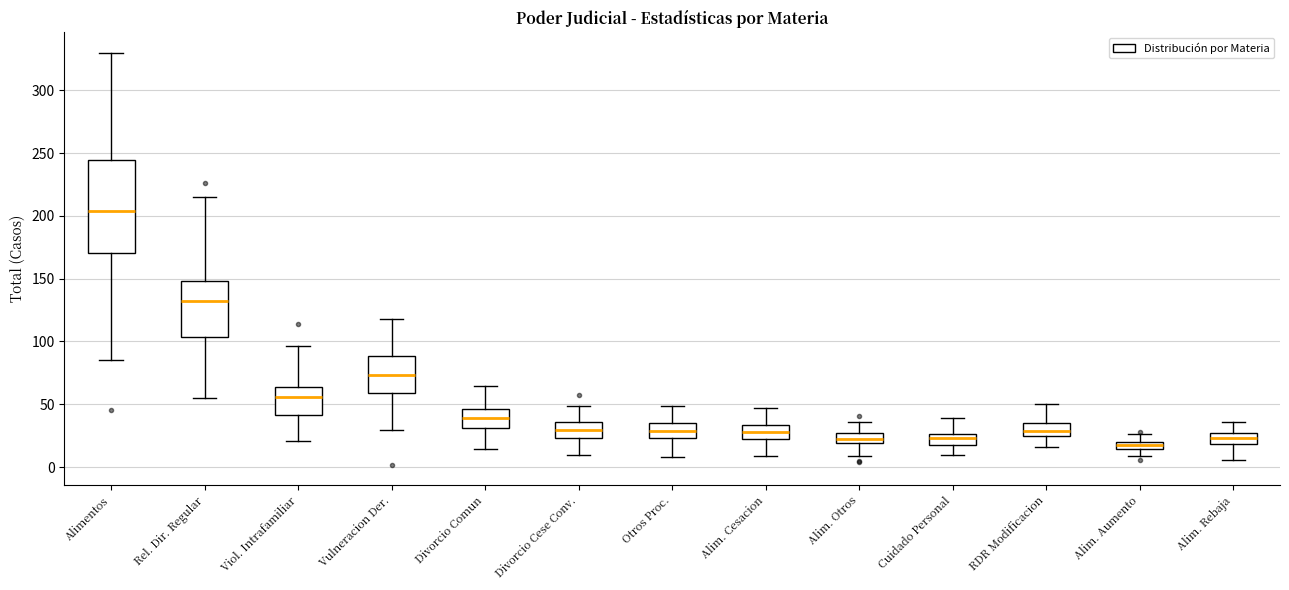

Where is the lower edge of the box for Alim. Otros on the y-axis? The values are not printed on the chart, so give them approximately, as read against the axis.

20